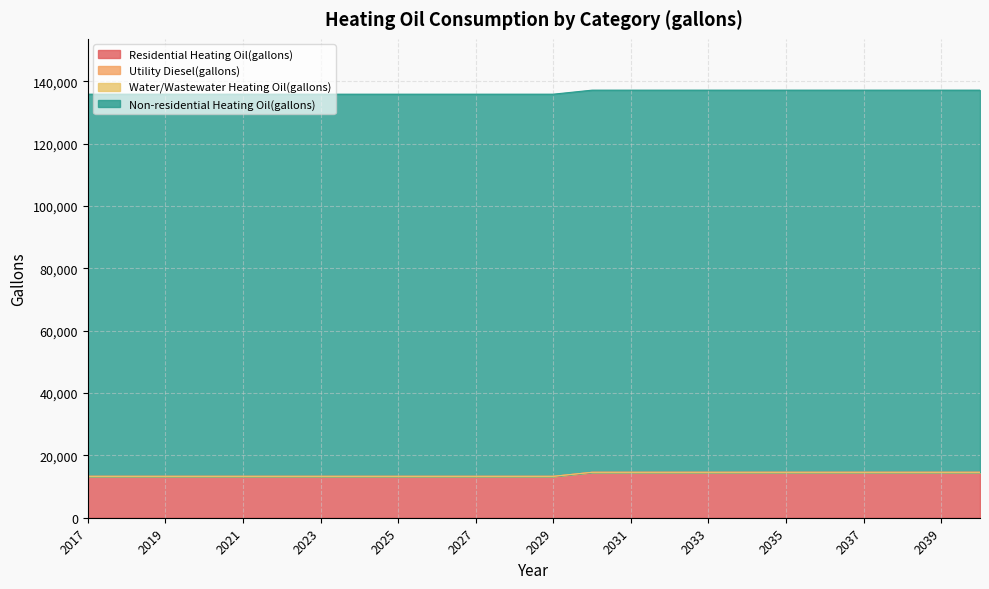

Reading left to right, transcribe all the data shown in this chart.

Residential Heating Oil(gallons): 2017=13286.1	2018=13286.1	2019=13286.1	2020=13286.1	2021=13286.1	2022=13286.1	2023=13286.1	2024=13286.1	2025=13286.1	2026=13286.1	2027=13286.1	2028=13286.1	2029=13286.1	2030=14579.2	2031=14579.2	2032=14579.2	2033=14579.2	2034=14579.2	2035=14579.2	2036=14579.2	2037=14579.2	2038=14579.2	2039=14579.2	2040=14579.2
Utility Diesel(gallons): 2017=0.0	2018=0.0	2019=0.0	2020=0.0	2021=0.0	2022=0.0	2023=0.0	2024=0.0	2025=0.0	2026=0.0	2027=0.0	2028=0.0	2029=0.0	2030=0.0	2031=0.0	2032=0.0	2033=0.0	2034=0.0	2035=0.0	2036=0.0	2037=0.0	2038=0.0	2039=0.0	2040=0.0
Water/Wastewater Heating Oil(gallons): 2017=0.0	2018=0.0	2019=0.0	2020=0.0	2021=0.0	2022=0.0	2023=0.0	2024=0.0	2025=0.0	2026=0.0	2027=0.0	2028=0.0	2029=0.0	2030=0.0	2031=0.0	2032=0.0	2033=0.0	2034=0.0	2035=0.0	2036=0.0	2037=0.0	2038=0.0	2039=0.0	2040=0.0
Non-residential Heating Oil(gallons): 2017=122624.1	2018=122624.1	2019=122624.1	2020=122624.1	2021=122624.1	2022=122624.1	2023=122624.1	2024=122624.1	2025=122624.1	2026=122624.1	2027=122624.1	2028=122624.1	2029=122624.1	2030=122624.1	2031=122624.1	2032=122624.1	2033=122624.1	2034=122624.1	2035=122624.1	2036=122624.1	2037=122624.1	2038=122624.1	2039=122624.1	2040=122624.1